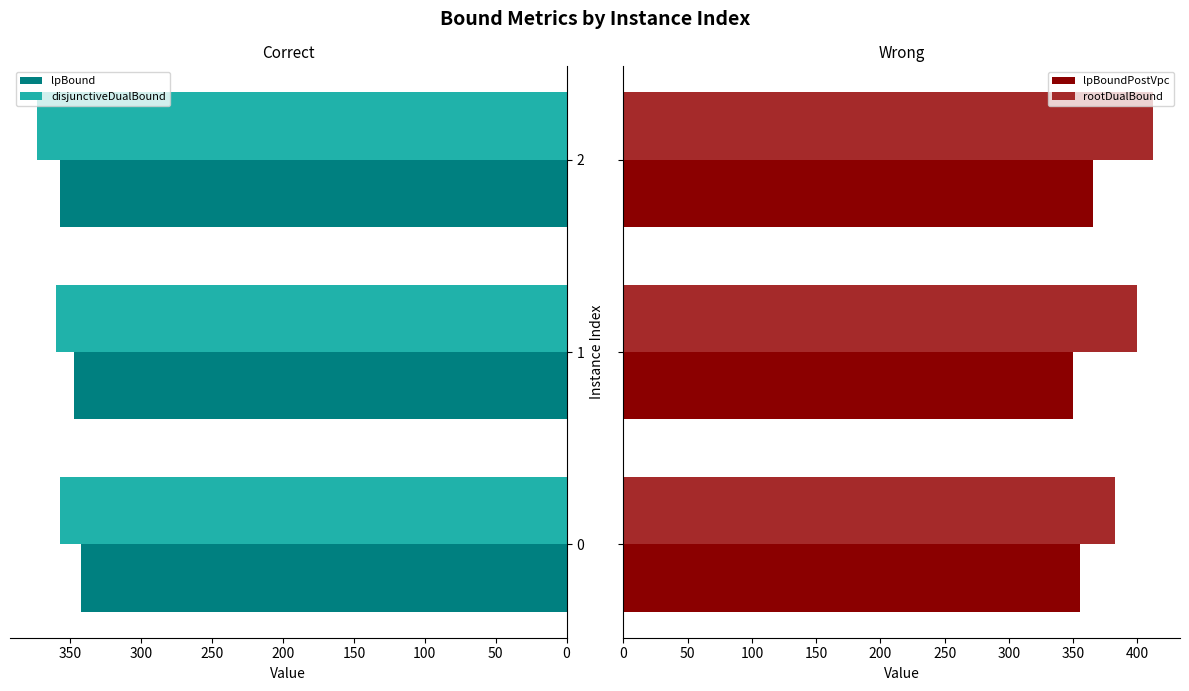

What is the highest value of the lpBound series?

357.3